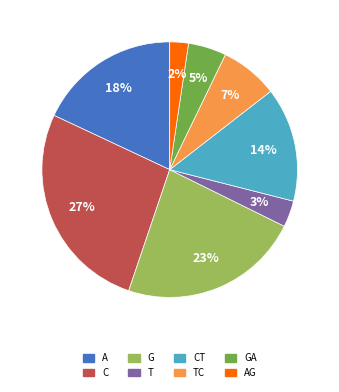

The C slice represents 19% of the pie. True or false?

False